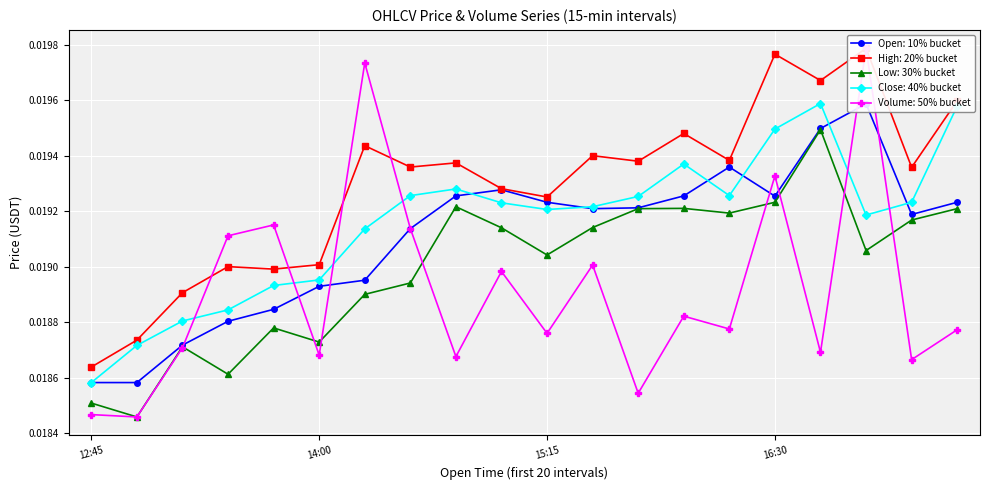

After their last crossing, which series has the higher values: Volume: 50% bucket or High: 20% bucket?

High: 20% bucket